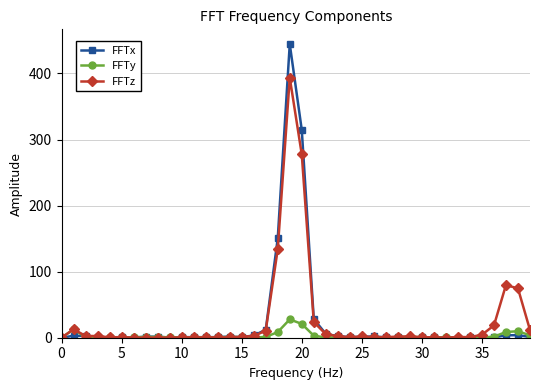

Does the chart display data point markers on the line(s)?

Yes